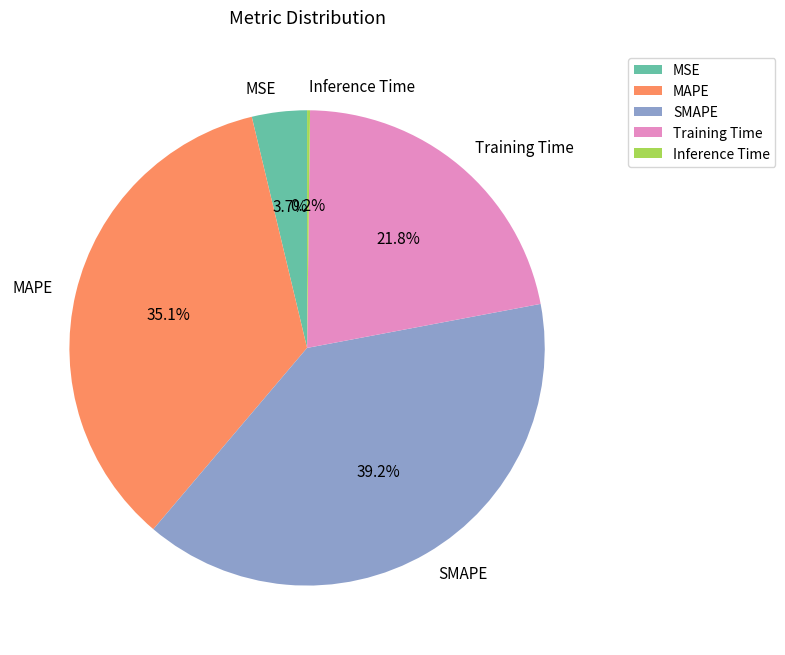

Which slice is the largest?

SMAPE